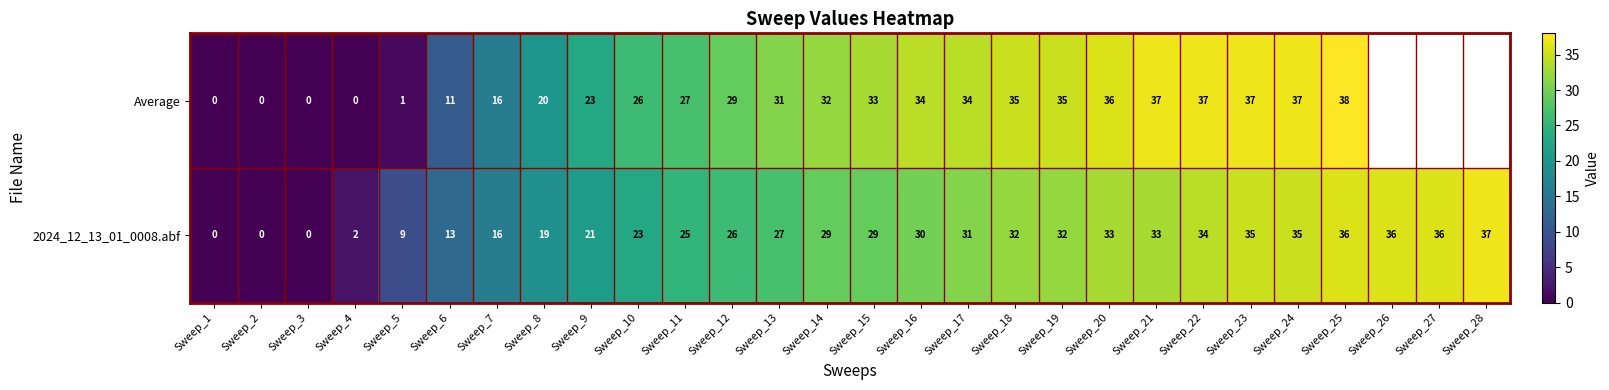

At which label is 2024_12_13_01_0008.abf closest to 18?

Sweep_8